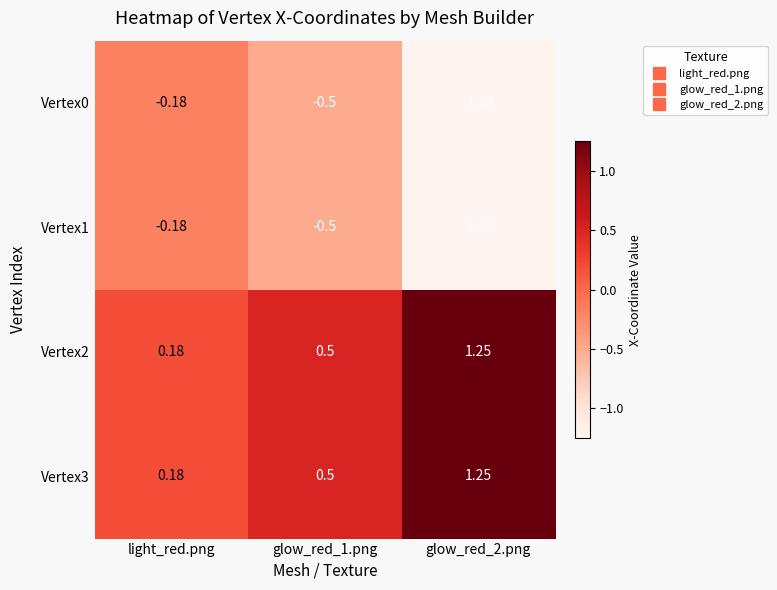

At which label is Vertex1 closest to 0?

light_red.png